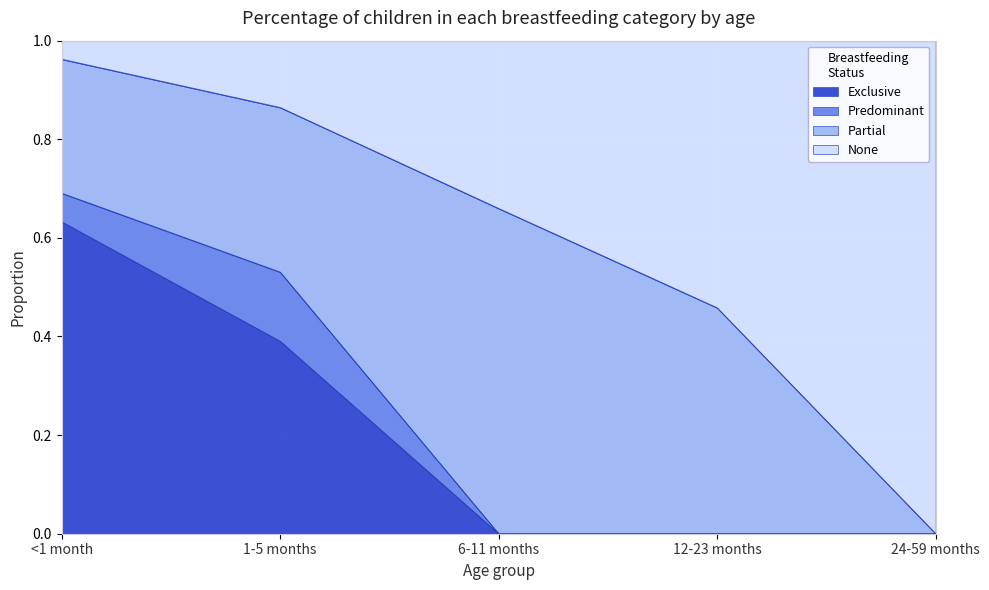

What is the total value across all series at <1 month?

1.0